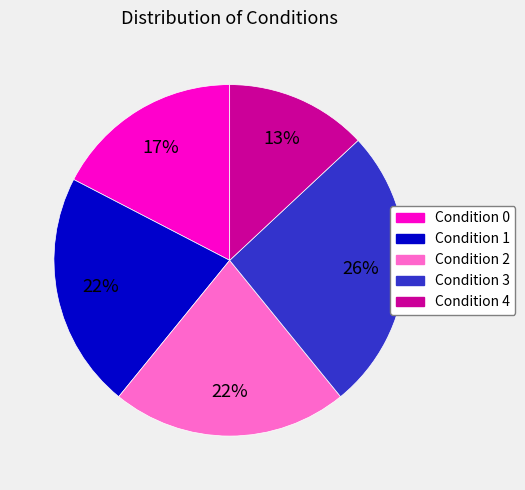

Is there any slice that represents more than half of the pie?

No